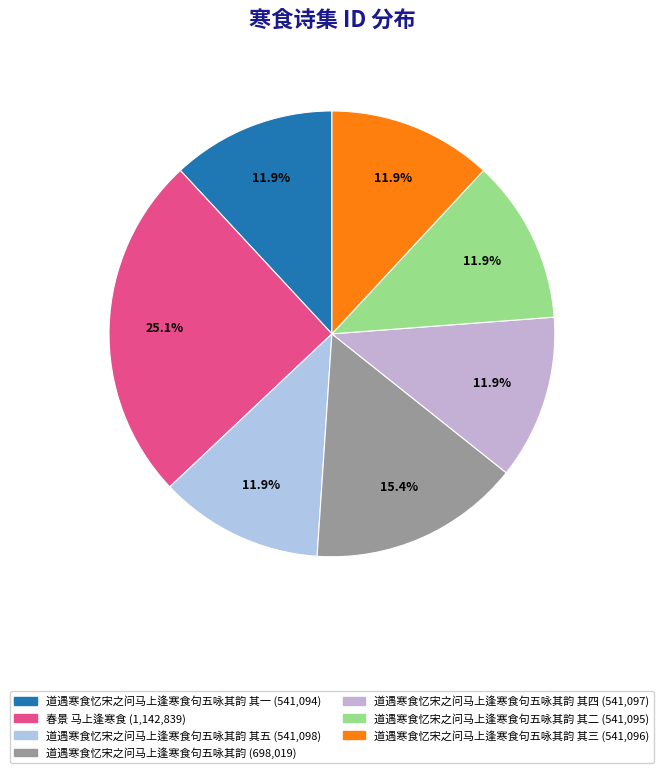

How many segments does this pie chart have?

7